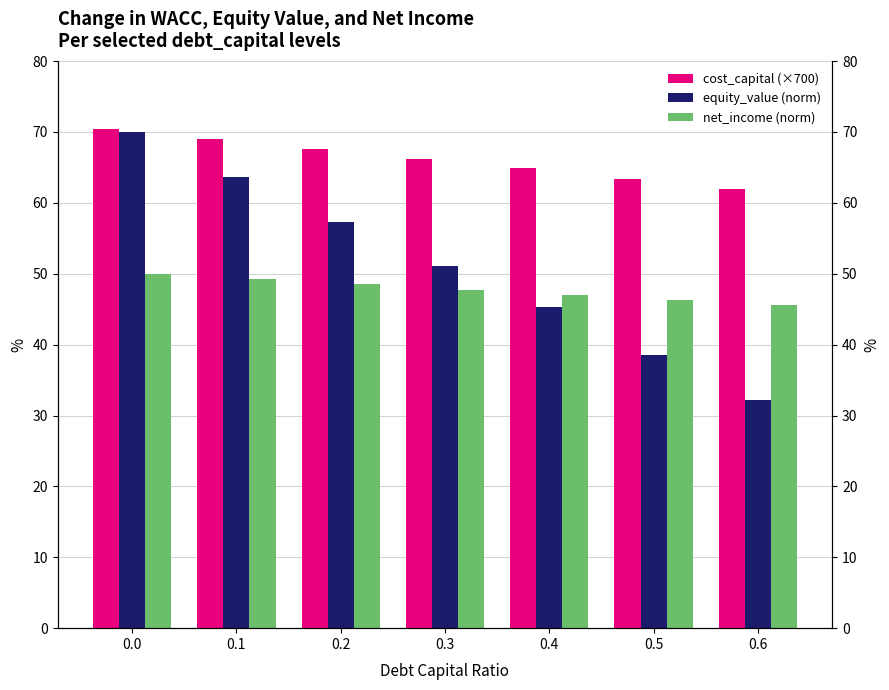

What is the difference between the highest and lowest values at 0.4?

19.6